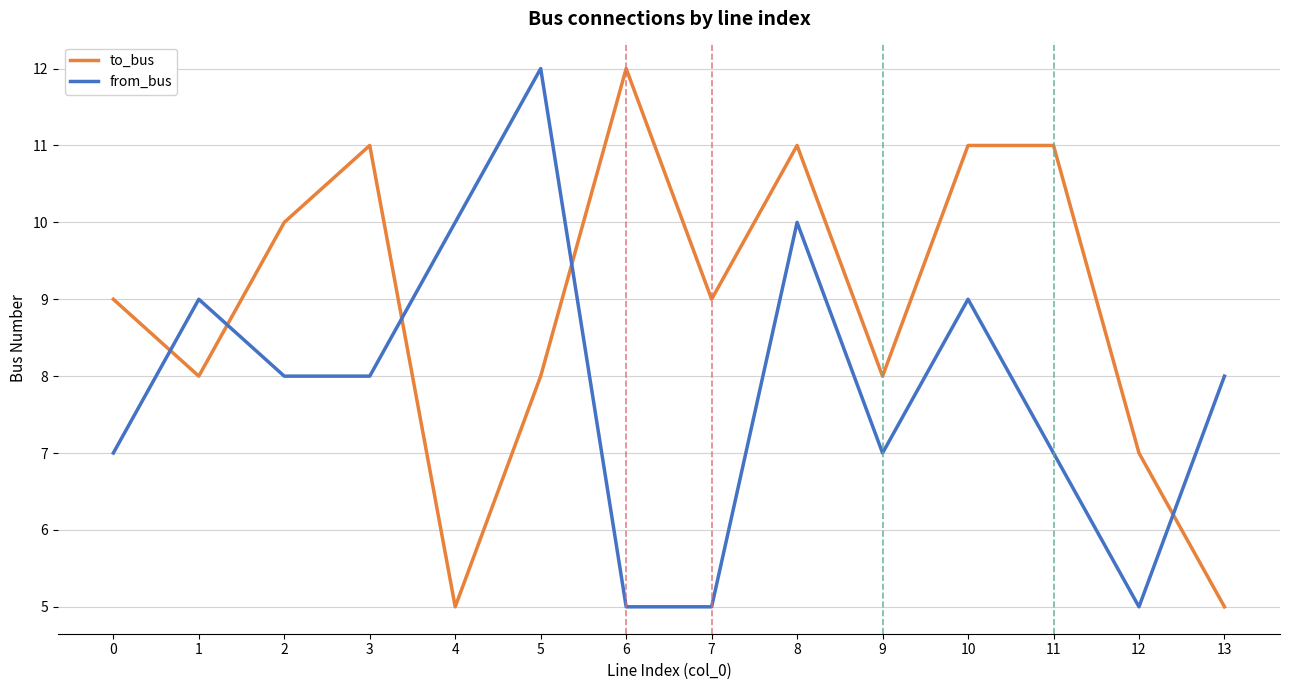

Is it true that from_bus equals 8 at 7?

False